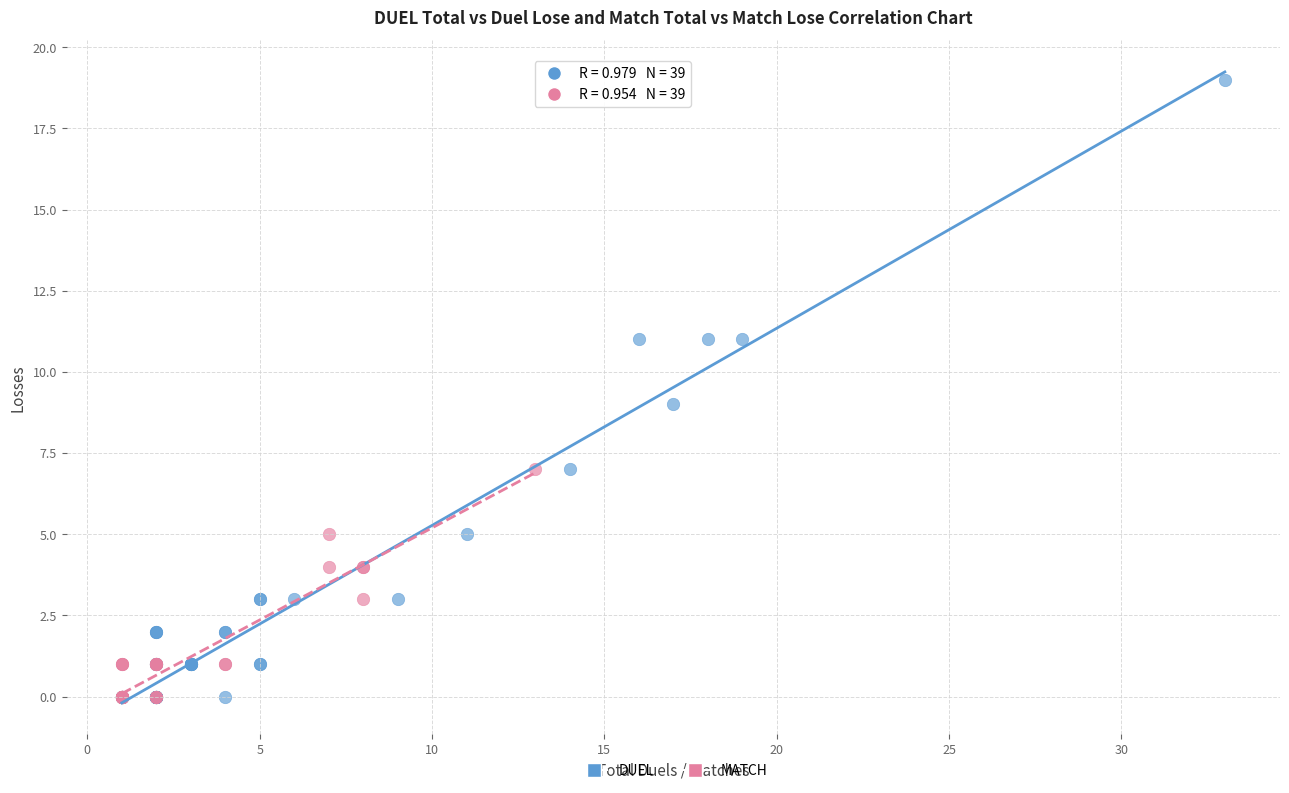

Which series contains the highest Y value?

DUEL